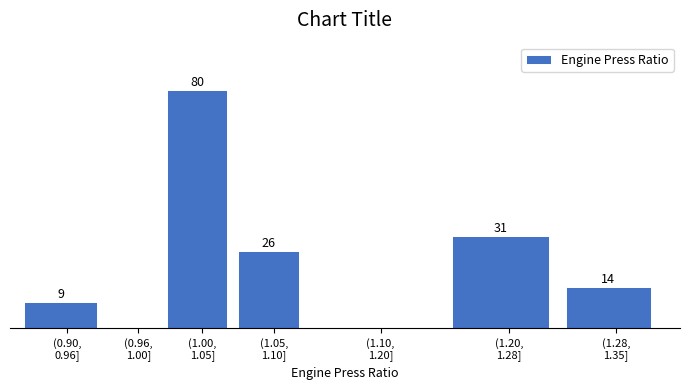

Are the bars horizontal?

No